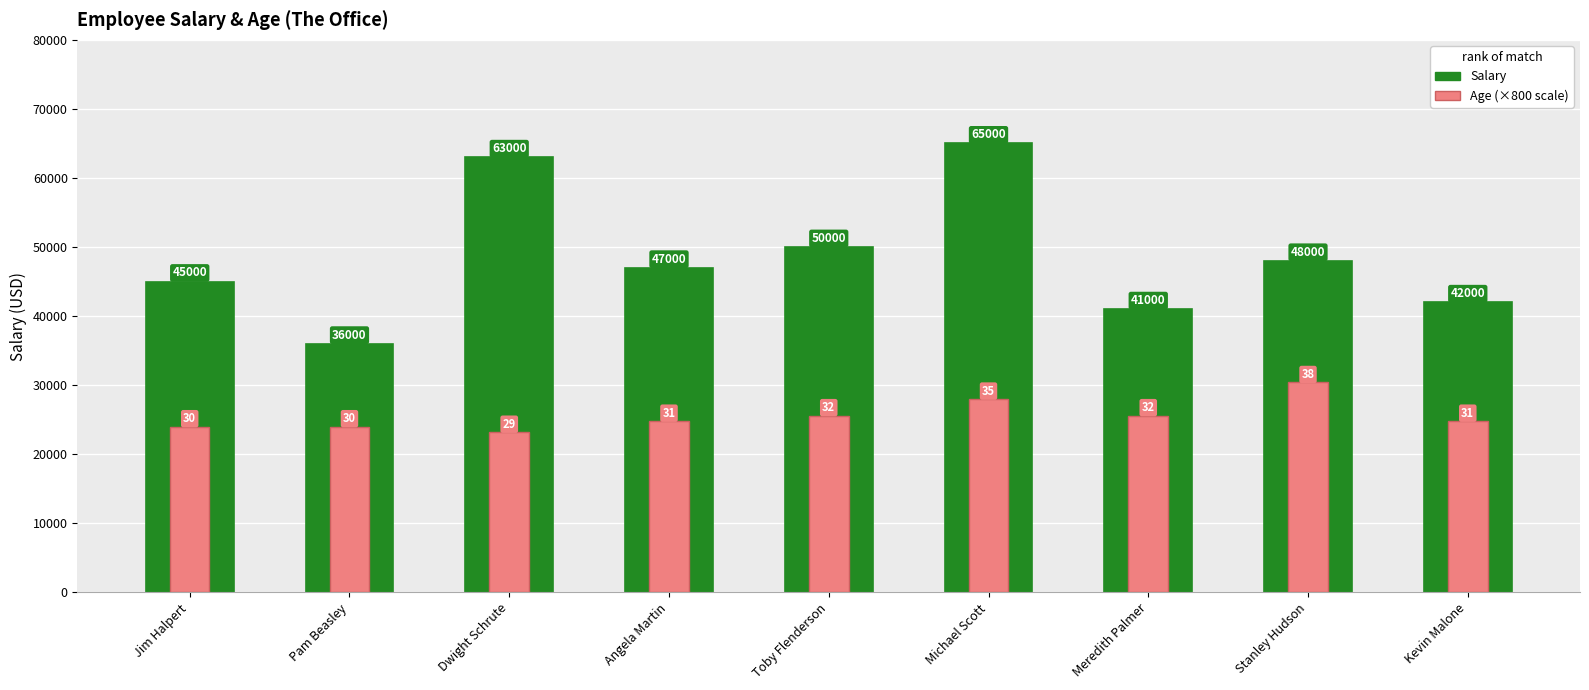

Reading left to right, list all the values displayed in this chart.

Salary: 45000	36000	63000	47000	50000	65000	41000	48000	42000
Age (×800 scale): 24000	24000	23200	24800	25600	28000	25600	30400	24800